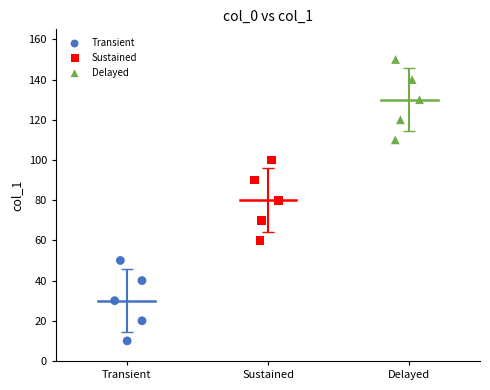

Which series reaches the maximum Y coordinate?

Delayed